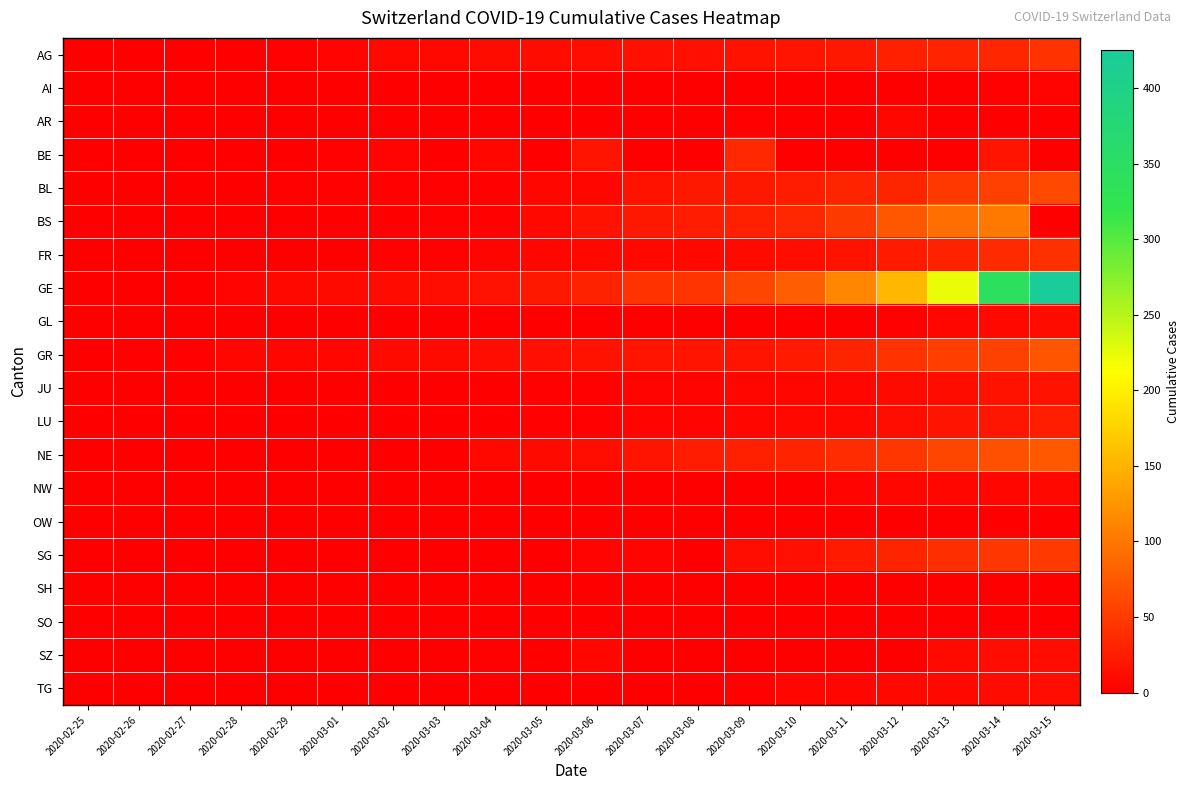

Which category has the lowest value across all series?

2020-02-25